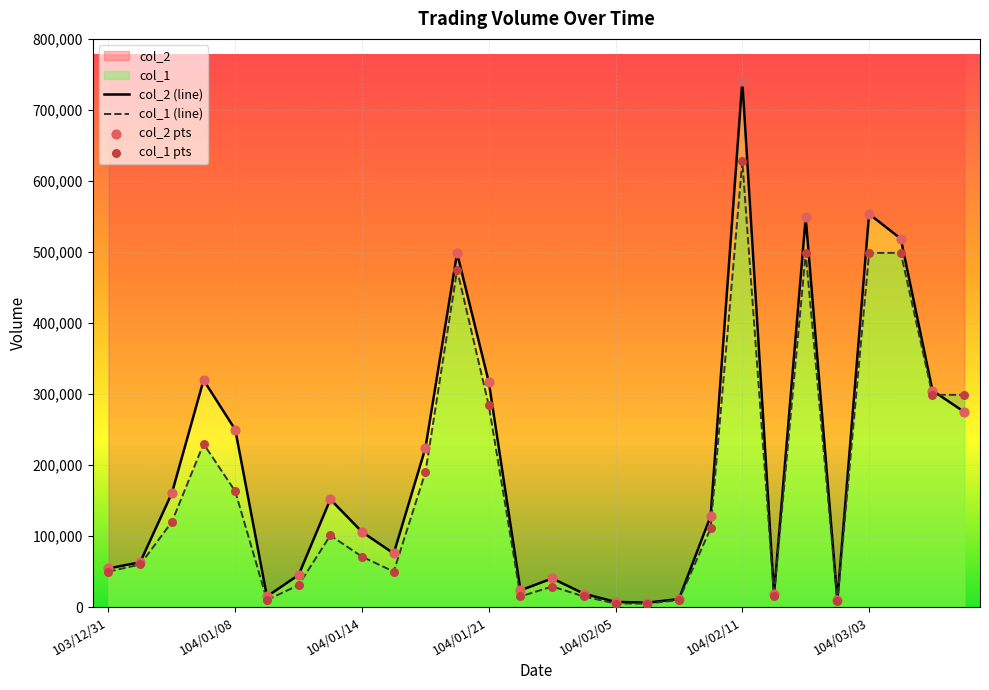

At which category is the sum across all series the highest?

104/02/11